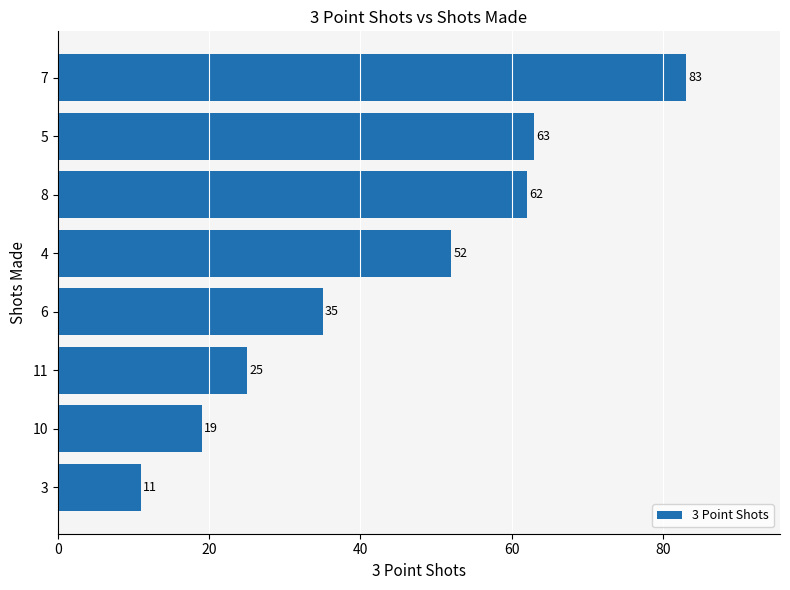

How many series are shown in this chart?

1